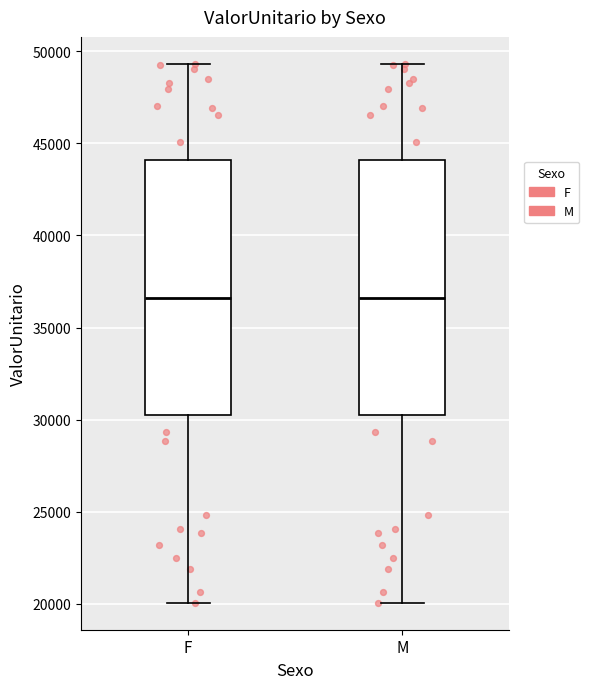

Reading left to right, transcribe this box plot: for each box, give where its median line is, the range the box spans, and where its two whiskers end, as read against the y-axis. The values are not printed on the chart, so give them approximately, as read against the axis.

F: median 36500, box 30000 to 44000, whiskers 20000 to 49500
M: median 36500, box 30000 to 44000, whiskers 20000 to 49500